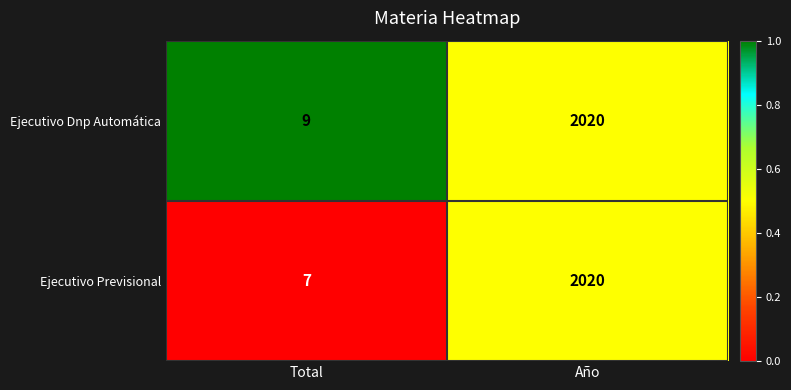

At which category is the sum across all series the highest?

Año